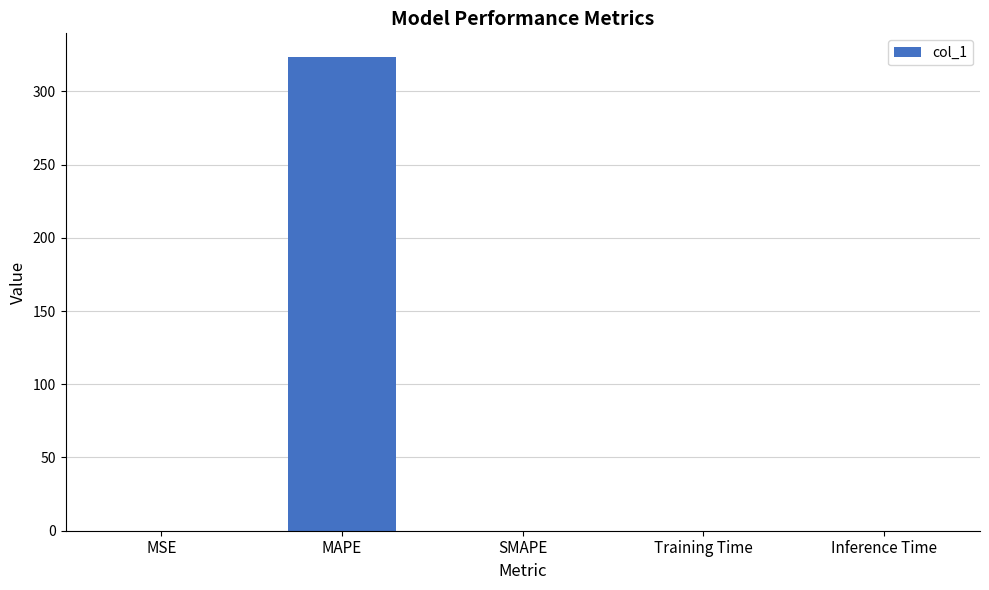

The value at MAPE is 222.8. True or false?

False